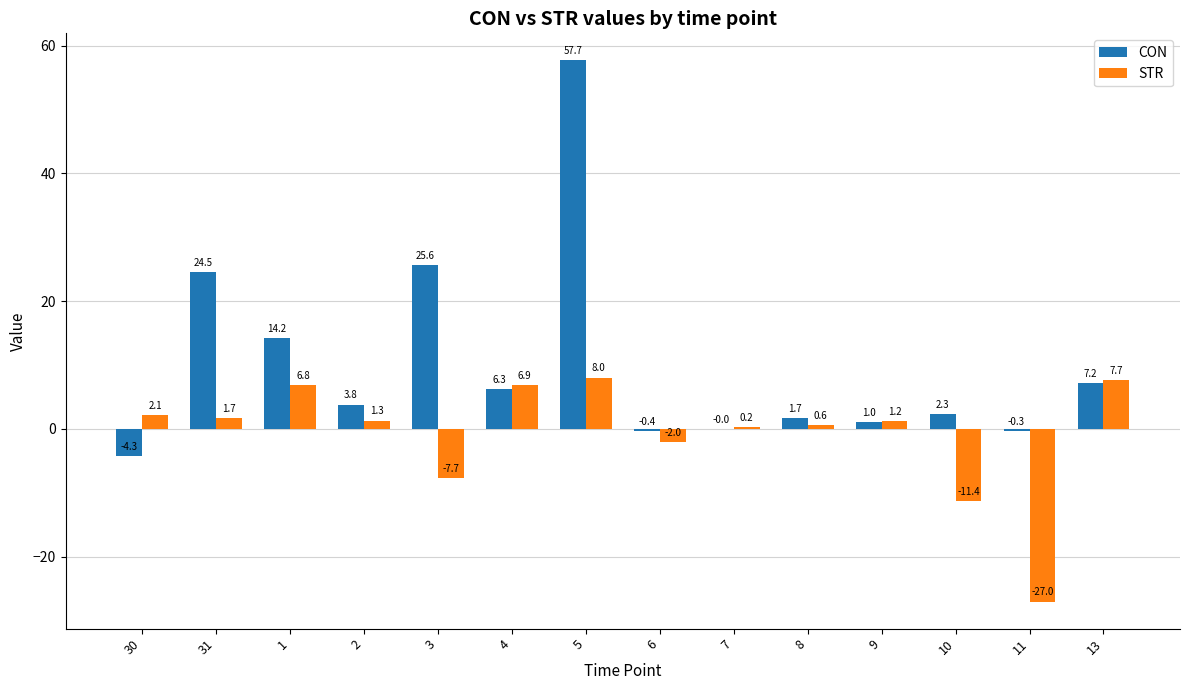

Is it true that CON equals -0.0 at 7?

True